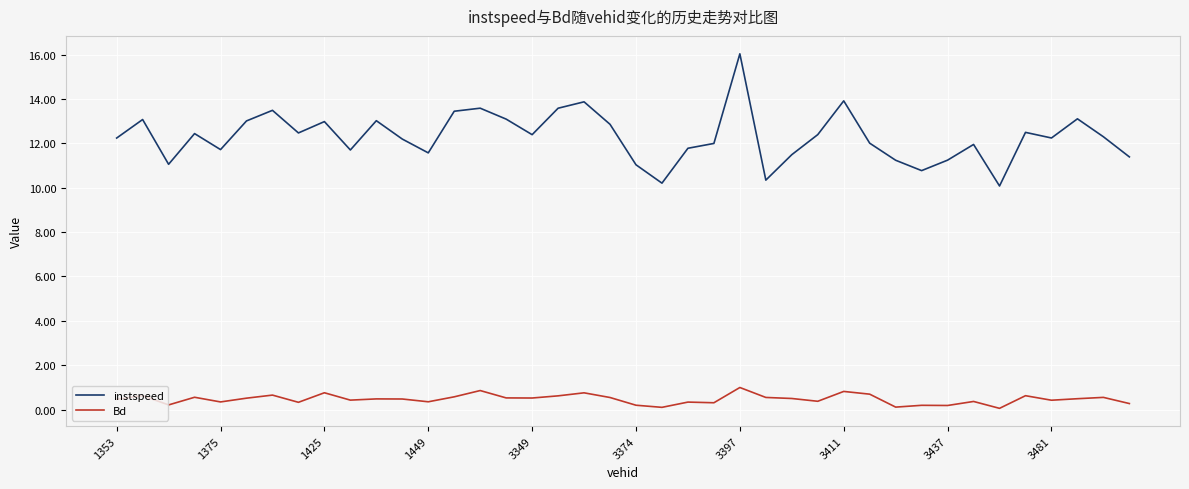

True or false: Bd and instspeed intersect in this chart.

False